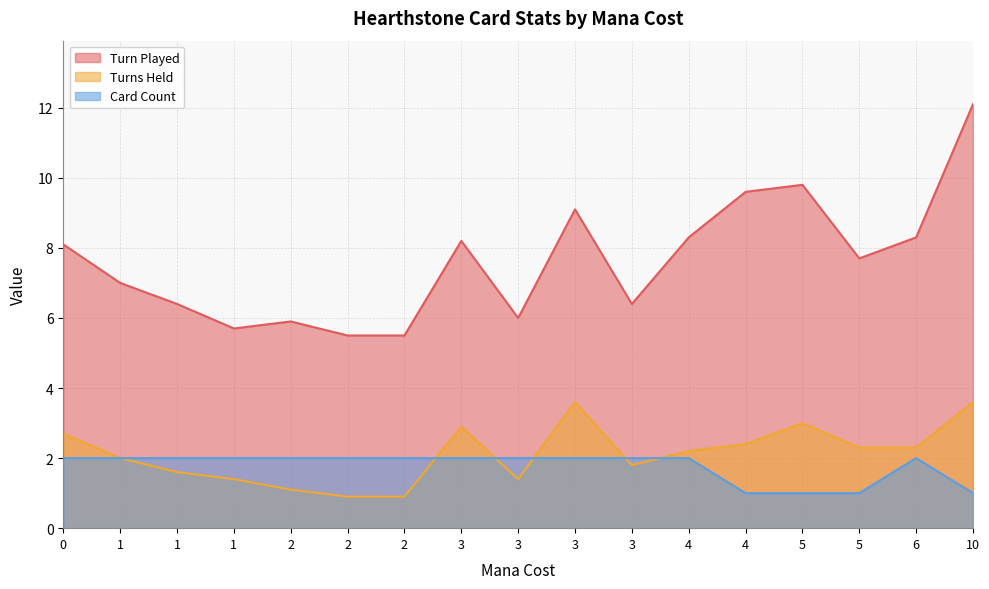

Does the chart display data point markers on the line(s)?

No